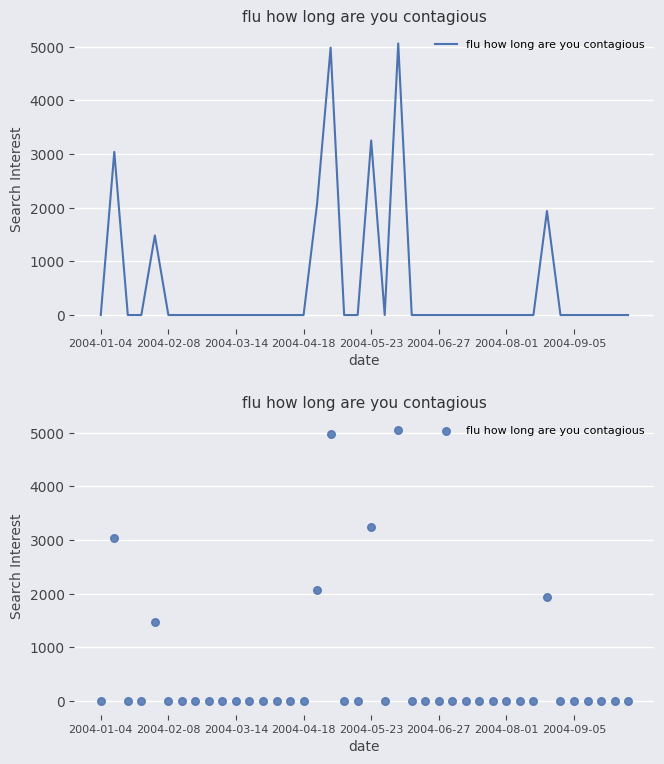

Which has a higher value, 2004-09-05 or 38?

2004-09-05